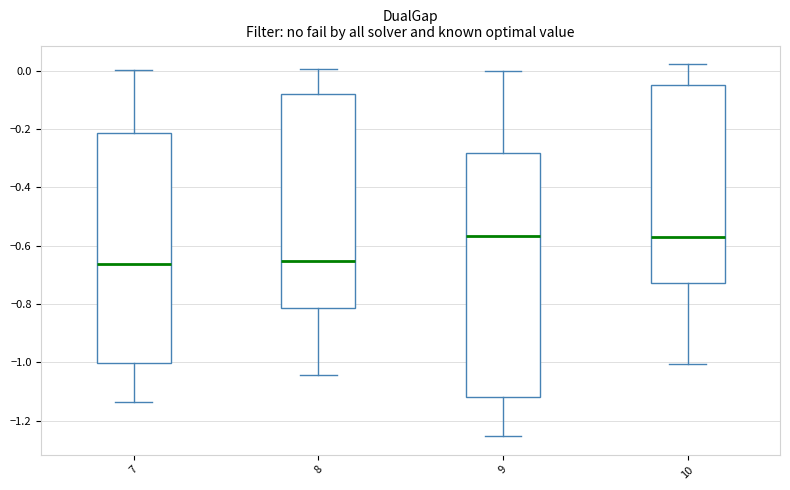

Reading left to right, read every box against the y-axis: the position of its median line, the range the box covers, and the ends of its whiskers. The values are not printed on the chart, so give them approximately, as read against the axis.

7: median -0.66, box -1.00 to -0.22, whiskers -1.14 to 0.00
8: median -0.66, box -0.82 to -0.08, whiskers -1.04 to 0.00
9: median -0.56, box -1.12 to -0.28, whiskers -1.26 to 0.00
10: median -0.56, box -0.72 to -0.06, whiskers -1.00 to 0.02